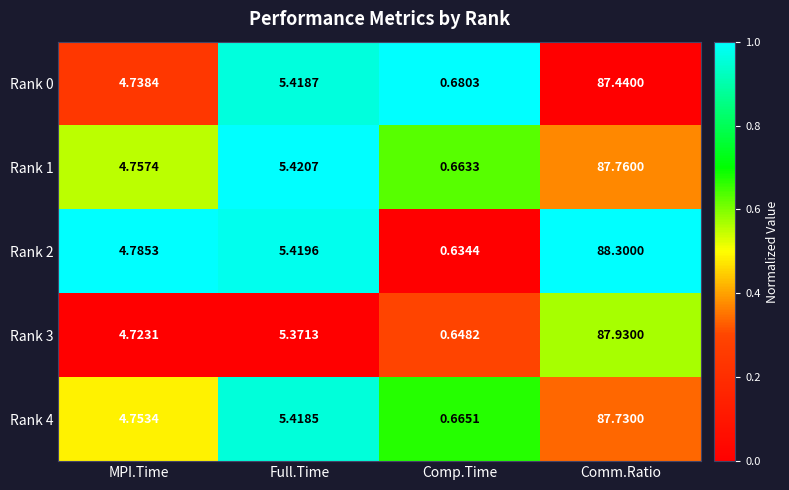

At how many categories does at least one series exceed 0?

4